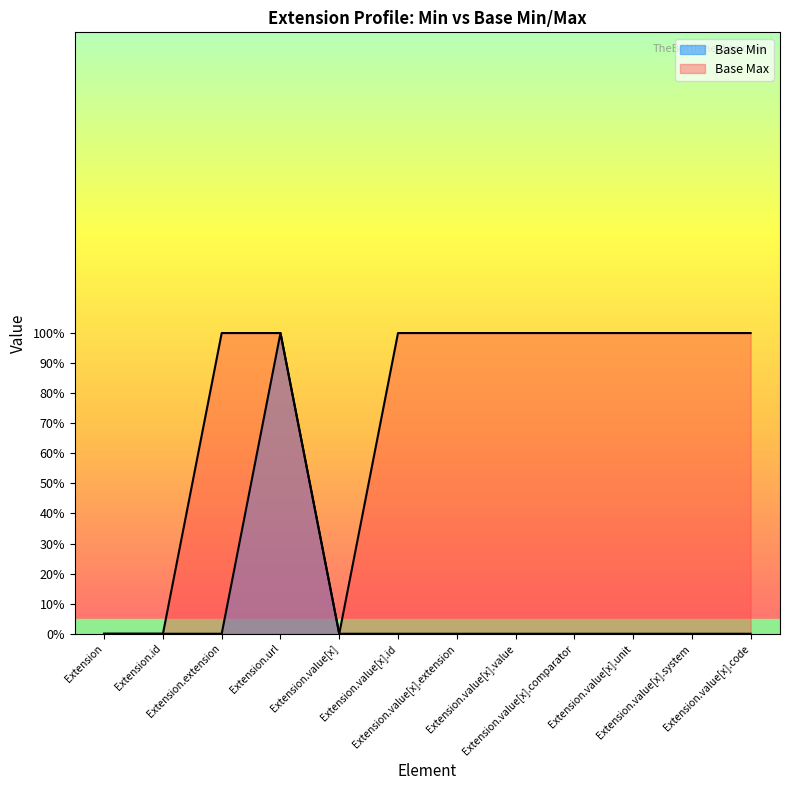

At Extension.url, list the series in order from largest to smallest.

Base Min, Base Max